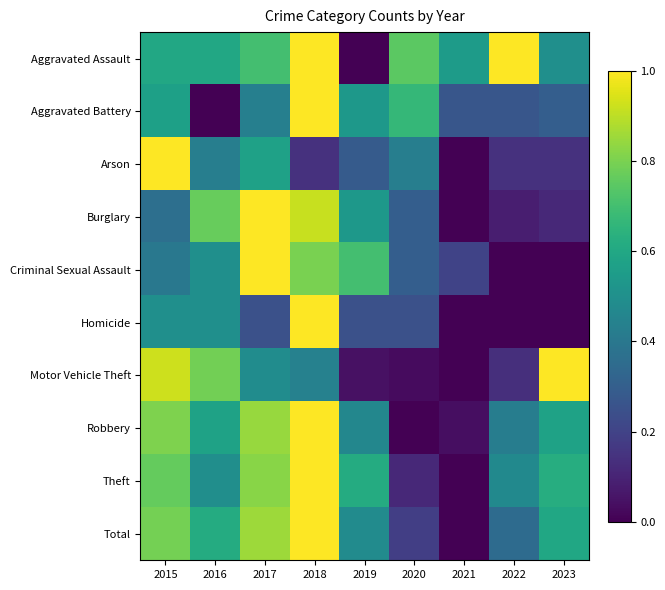

What is the spread (max minus min) of values at 2023?

1.0